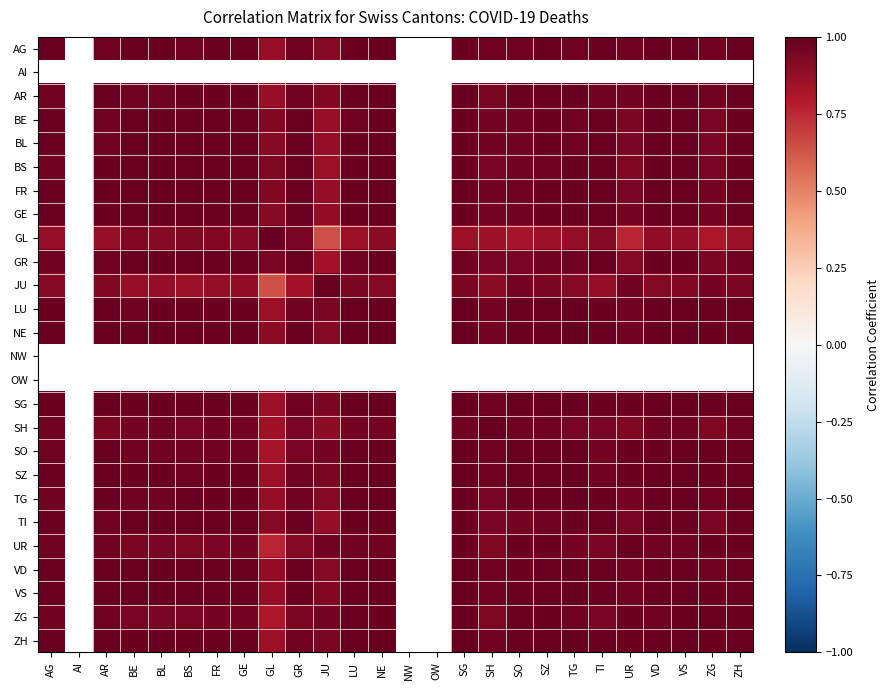

How many values in the GR series exceed 0?

23